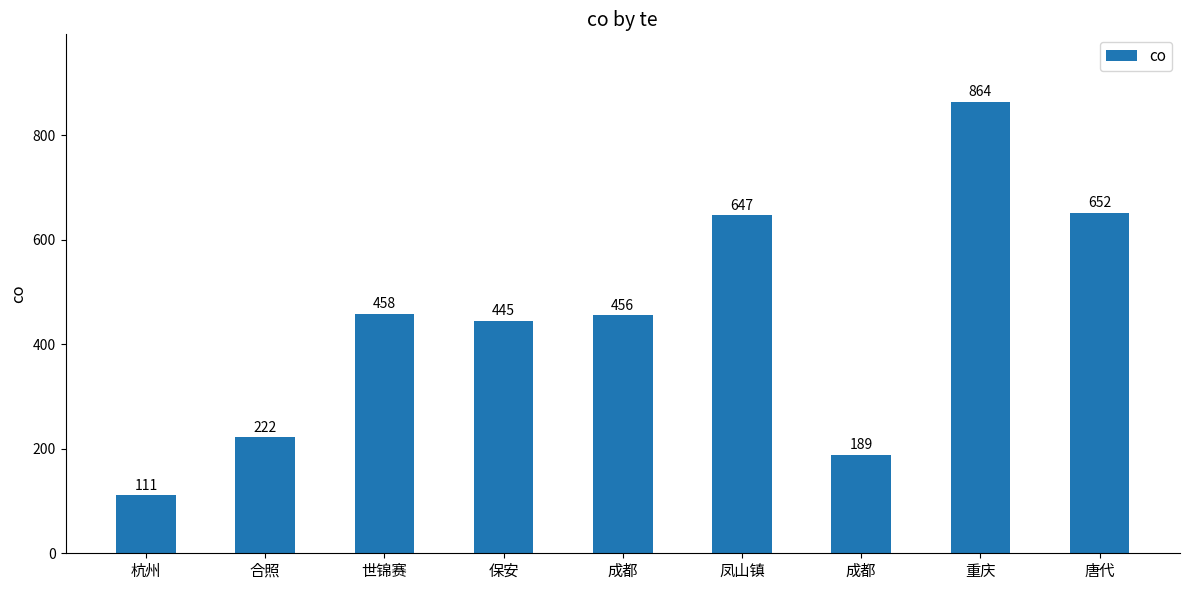

How many bars are there in total?

9